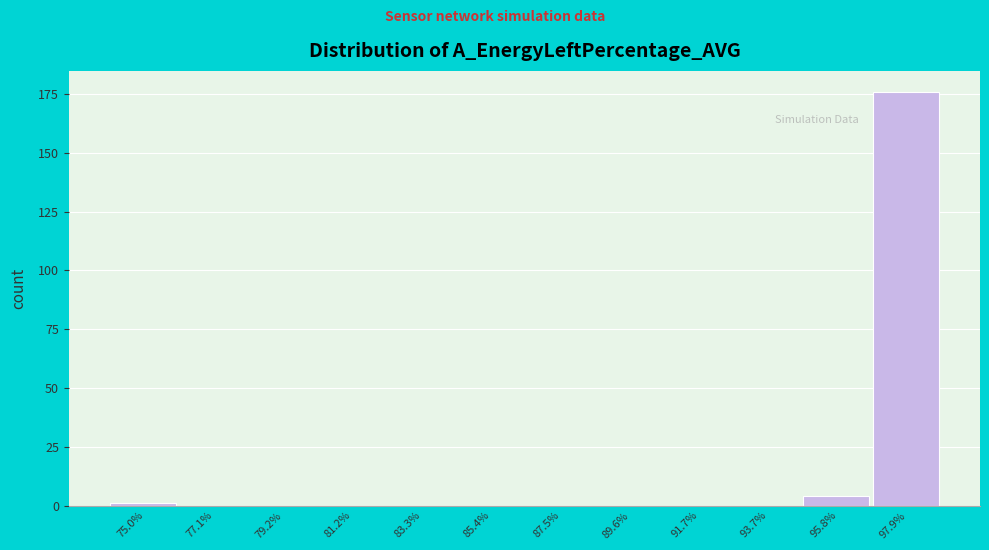

Reading right to left, list all the values displayed in this chart.

97.9%=176	95.8%=4	93.7%=0	91.7%=0	89.6%=0	87.5%=0	85.4%=0	83.3%=0	81.2%=0	79.2%=0	77.1%=0	75.0%=1